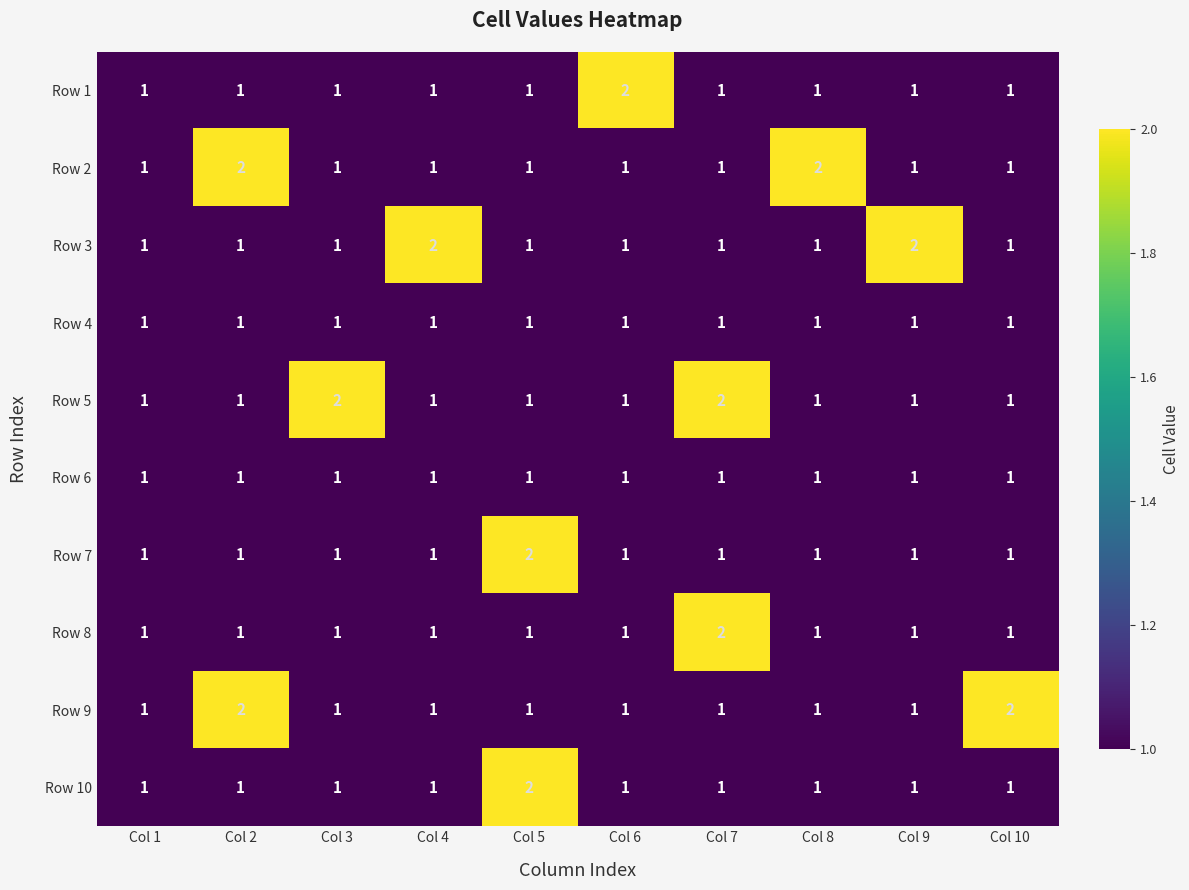

What is the sum of all Row 10 values?

11